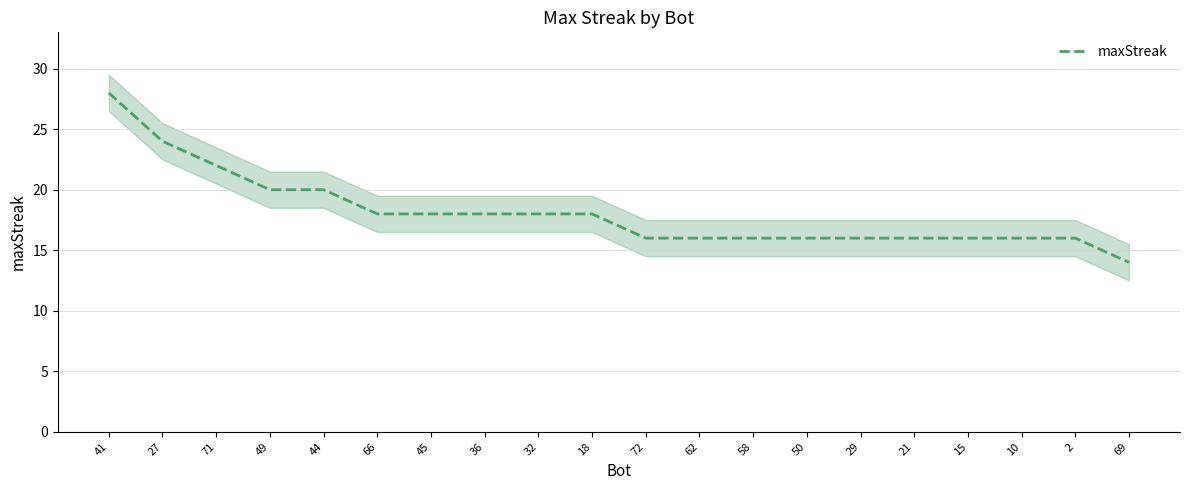

Does the chart have visible grid lines?

Yes